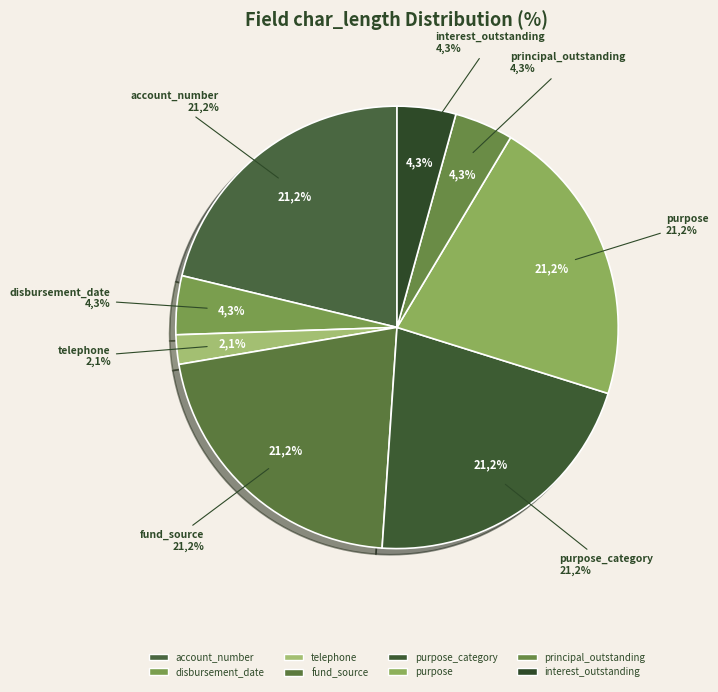

What percentage do disbursement_date and interest_outstanding together represent?

8.6%